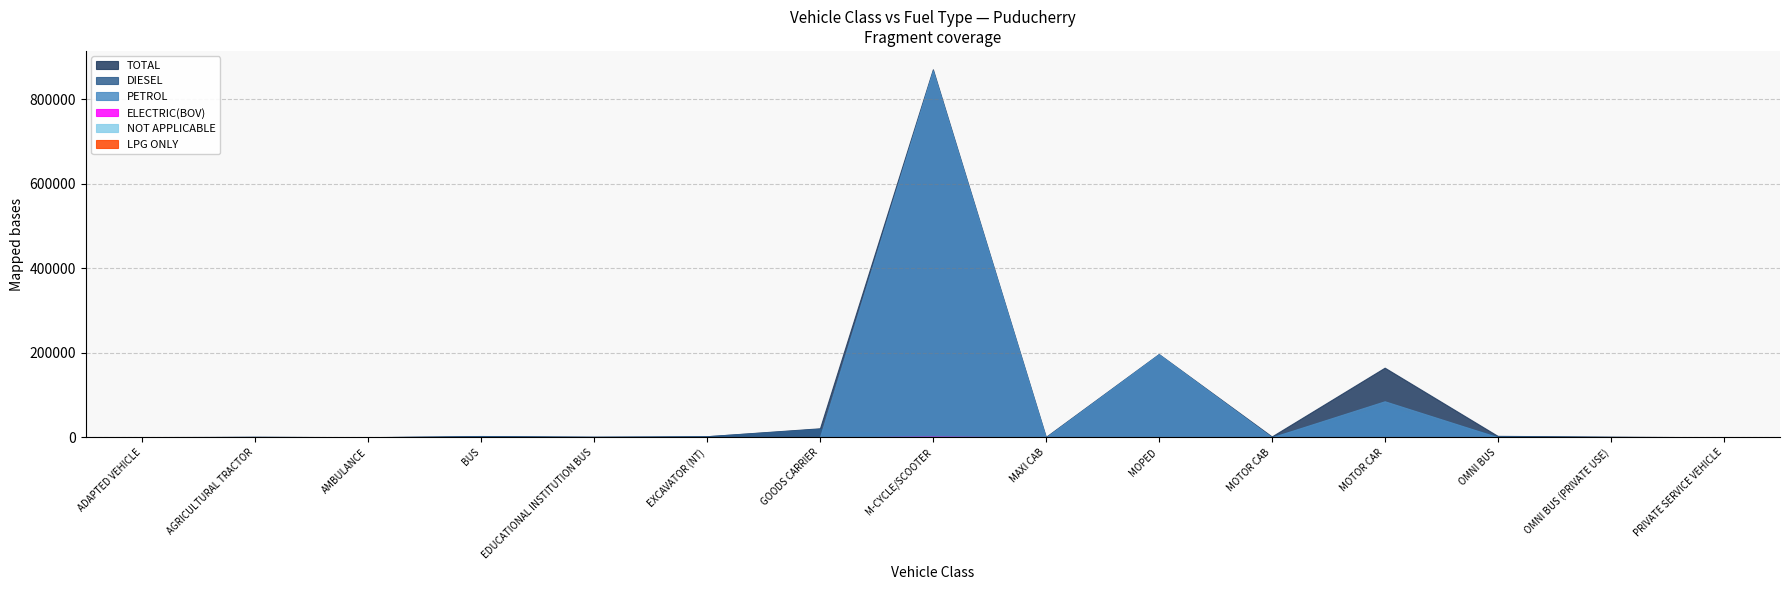

How many times do DIESEL and PETROL cross each other?

7